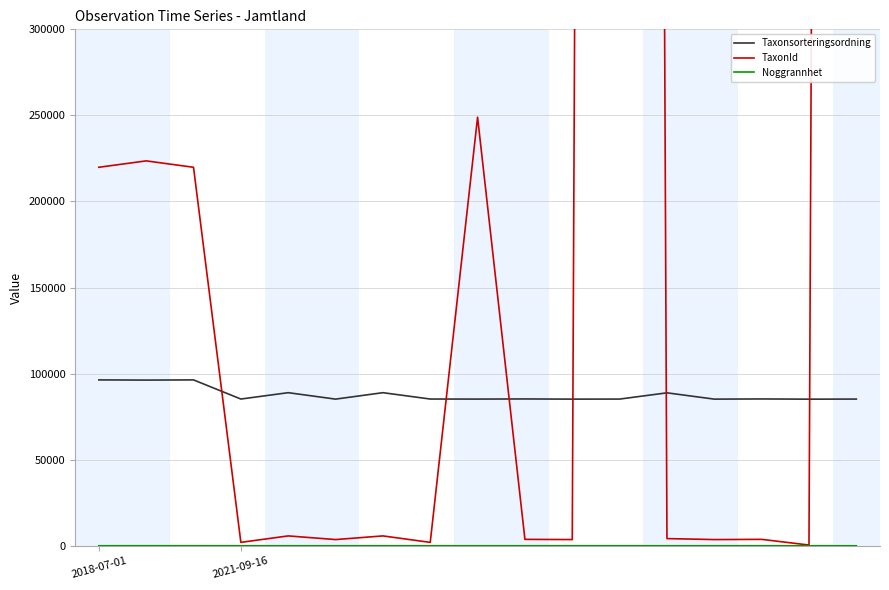

True or false: TaxonId and Taxonsorteringsordning cross at least once.

True